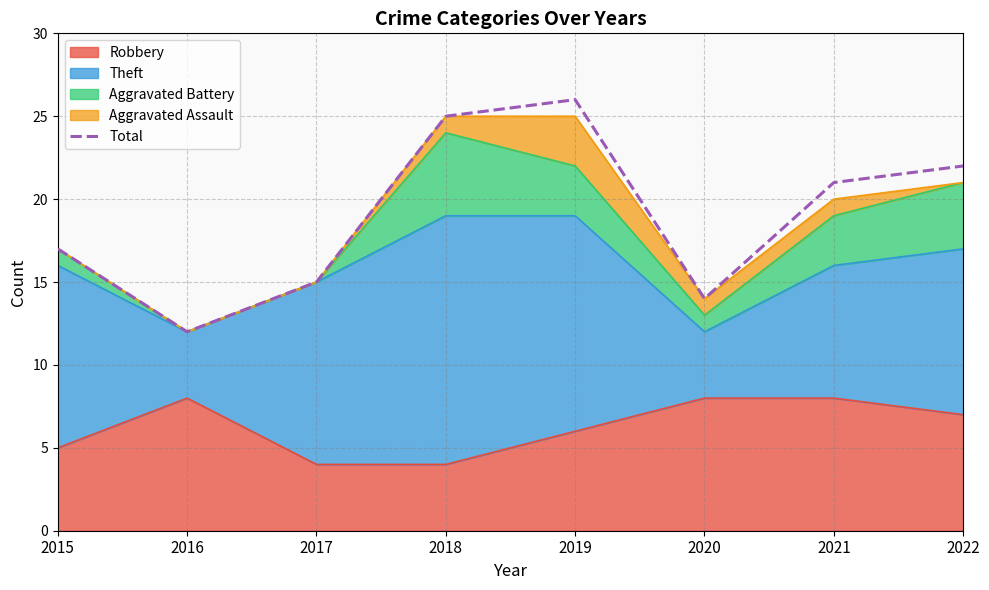

How many values are below 21?

4